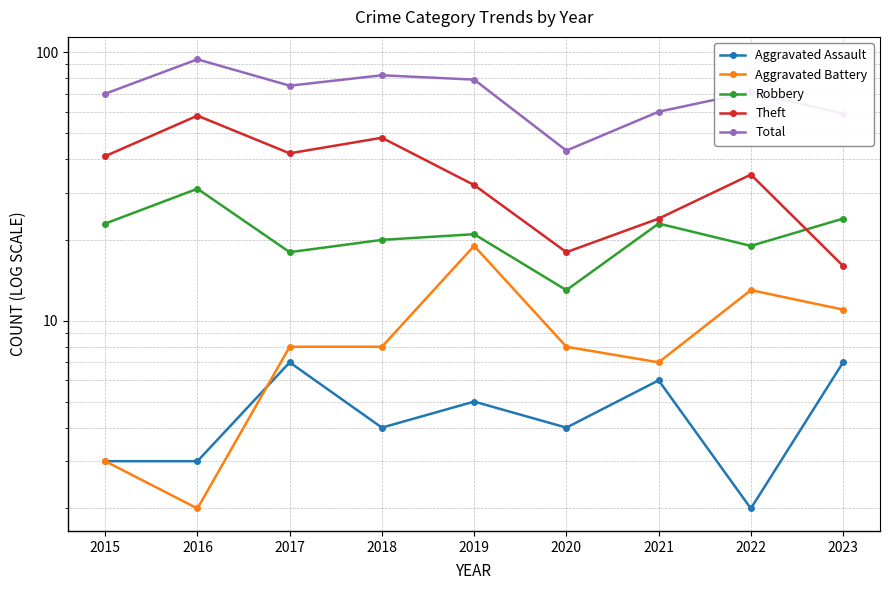

Which category has the lowest value across all series?

2022